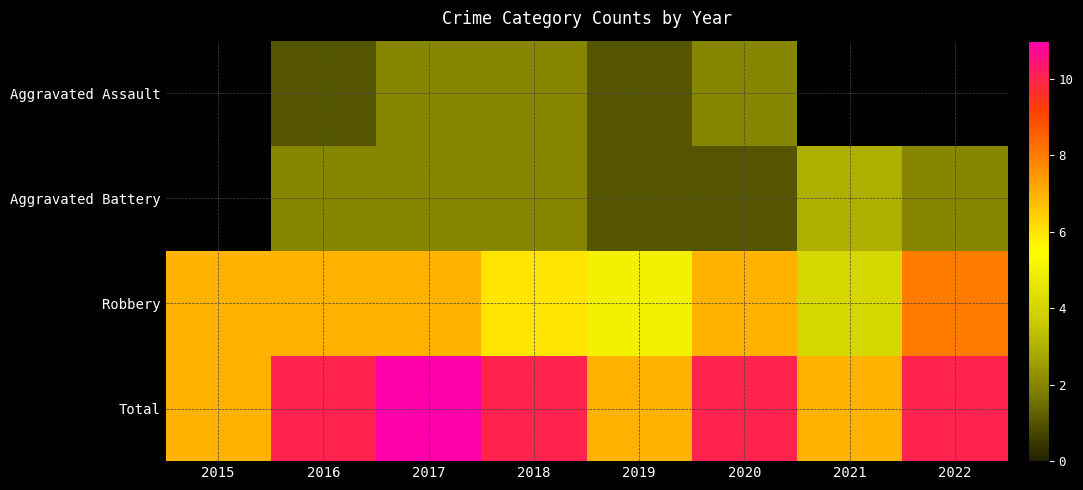

Count the number of data series in this chart.

4